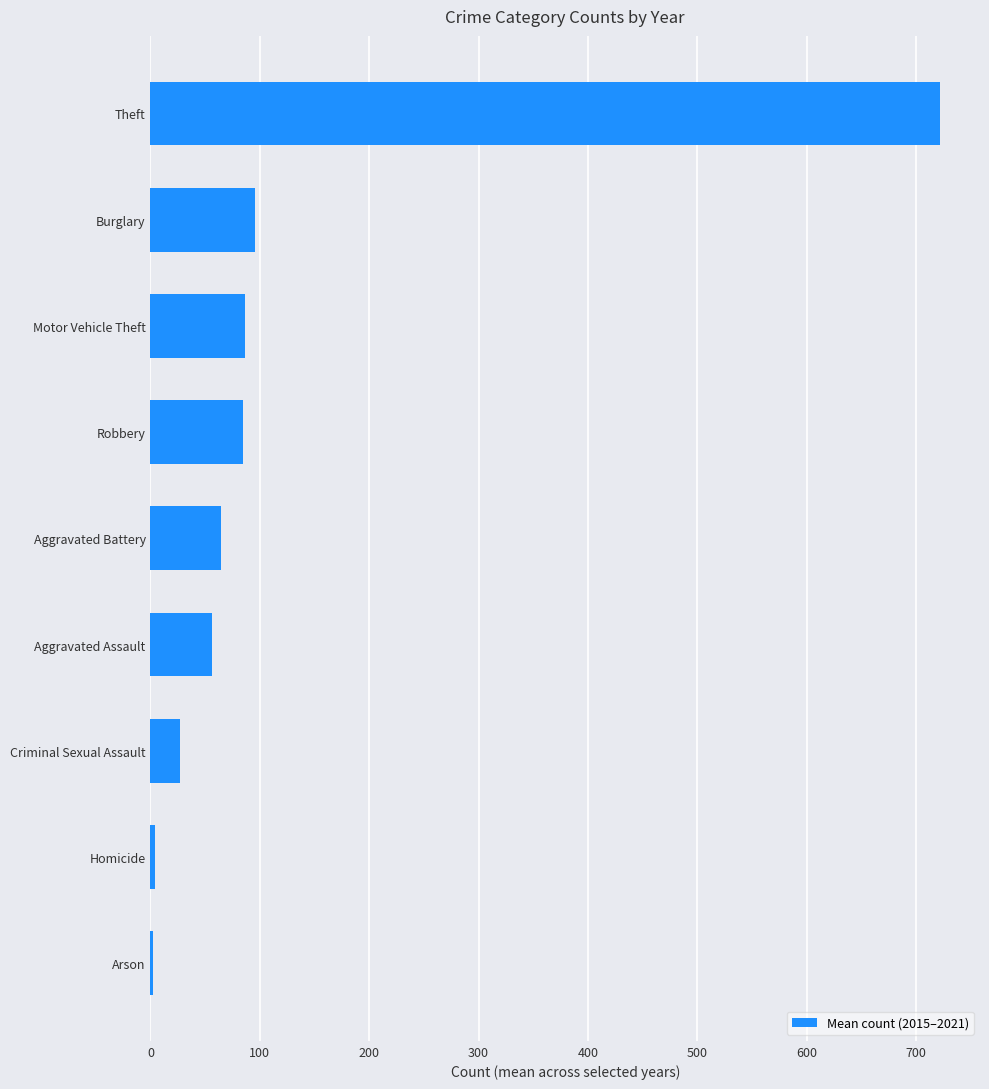

Which has a higher value, Homicide or Motor Vehicle Theft?

Motor Vehicle Theft